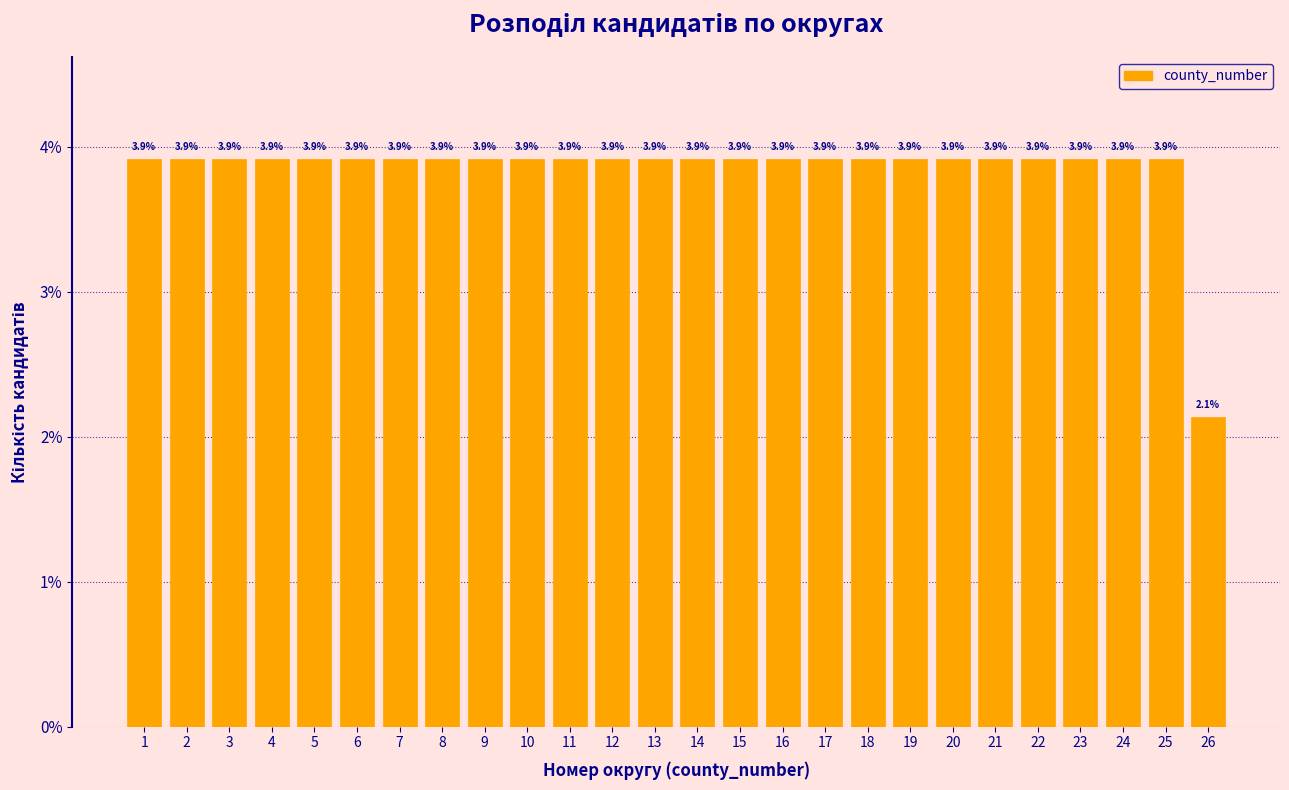

Reading left to right, list all the values displayed in this chart.

3.9	3.9	3.9	3.9	3.9	3.9	3.9	3.9	3.9	3.9	3.9	3.9	3.9	3.9	3.9	3.9	3.9	3.9	3.9	3.9	3.9	3.9	3.9	3.9	3.9	2.1